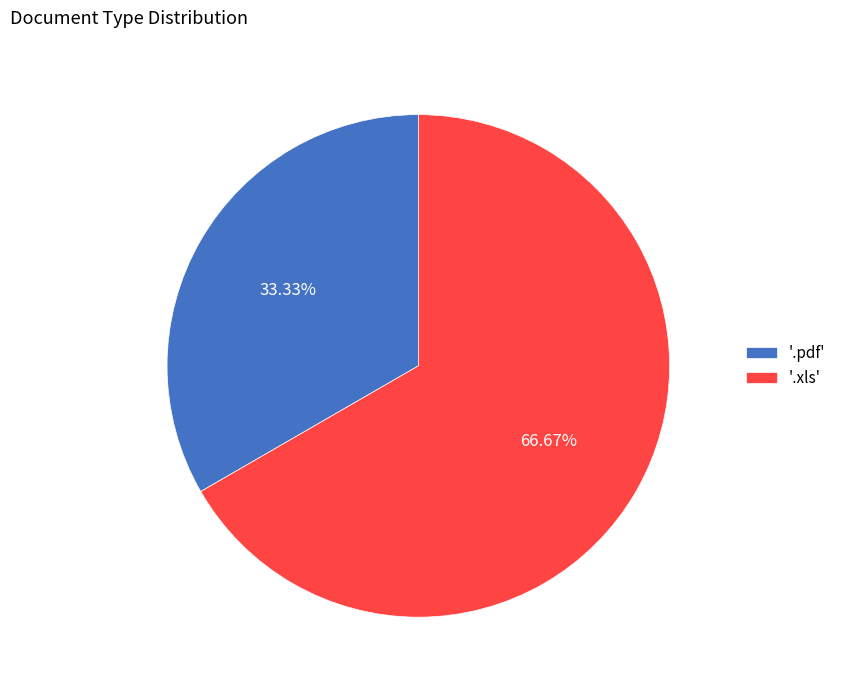

Combined, do '.xls' and '.pdf' account for over 50%?

Yes